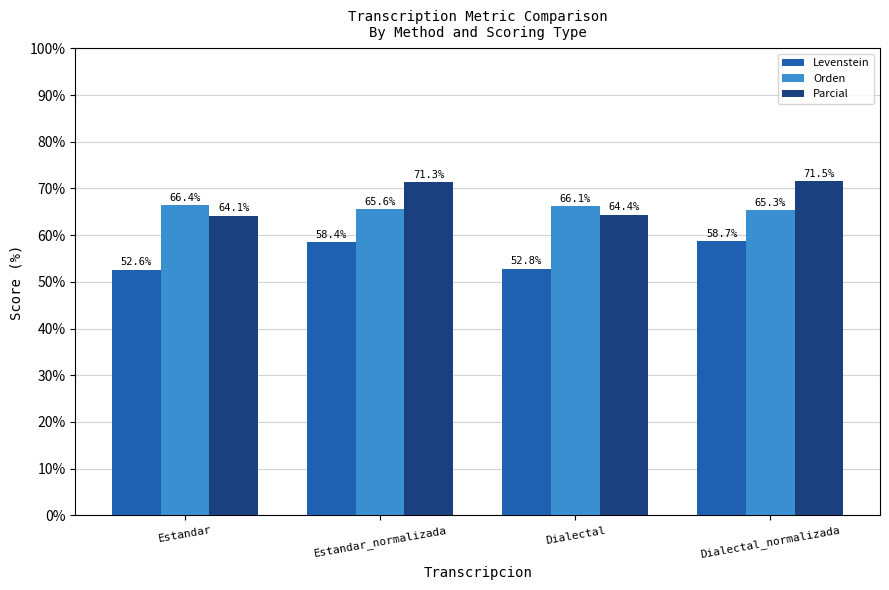

What is the label of the 2nd bar from the left?

Estandar_normalizada